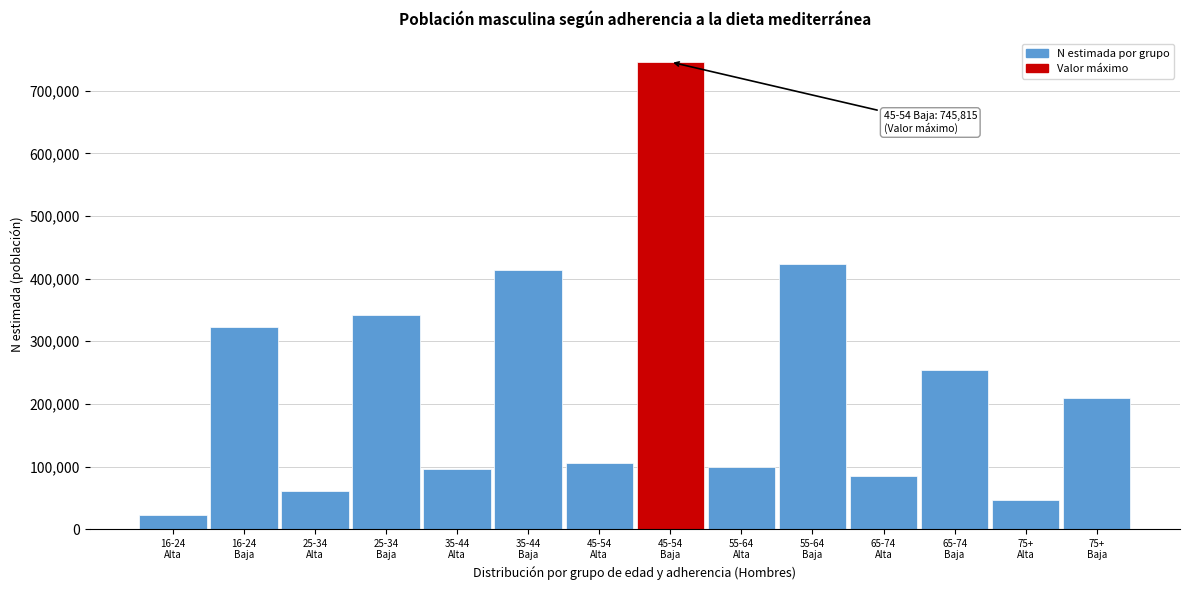

Reading left to right, list all the values displayed in this chart.

22342	322145	61466	342593	95670	413197	104996	745815	99785	422981	85344	254216	46917	208896